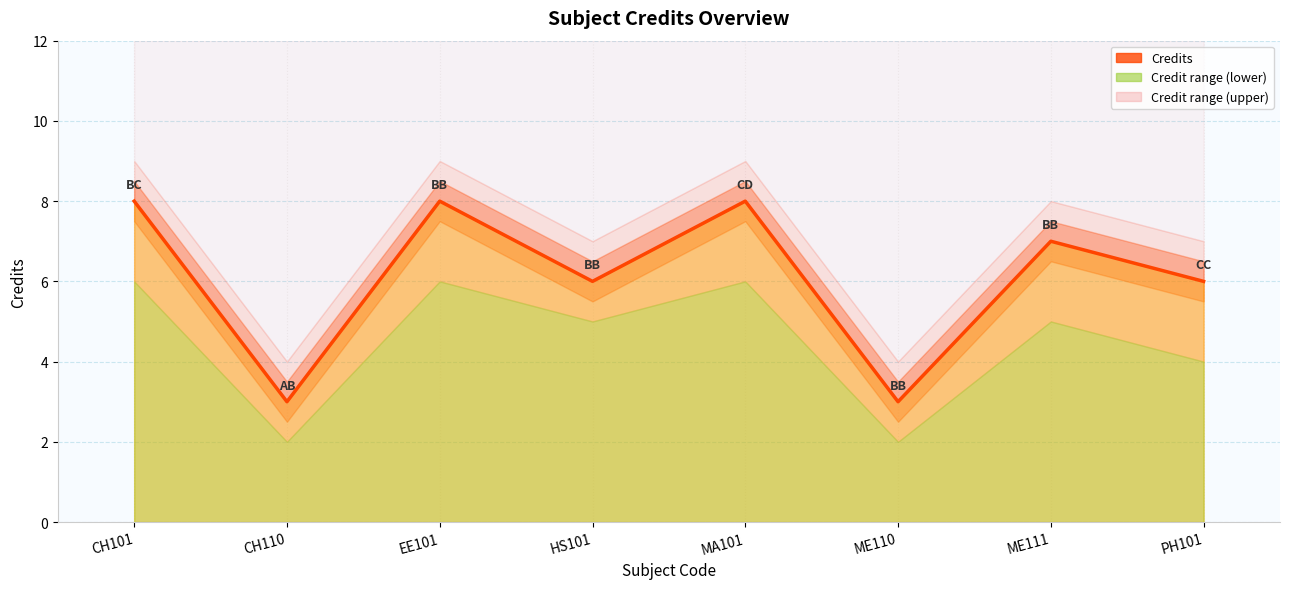

Rank the categories by value from lowest to highest.

CH110, ME110, HS101, PH101, ME111, CH101, EE101, MA101